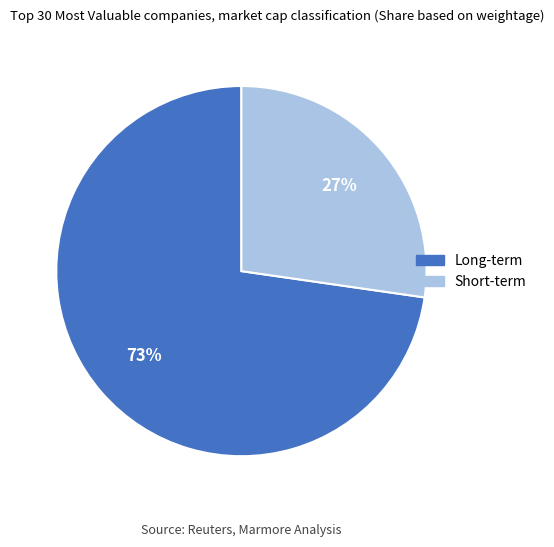

Rank the categories by value from highest to lowest.

Long-term, Short-term